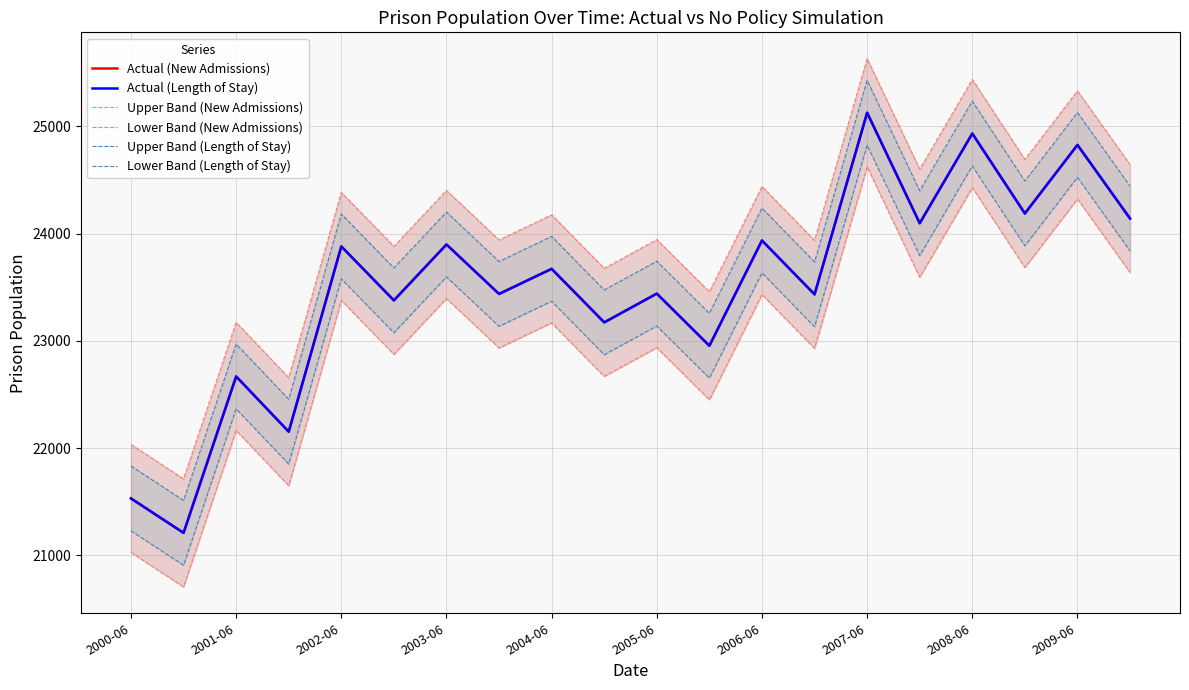

How many data points in Upper Band (Length of Stay) are above 23973?

10